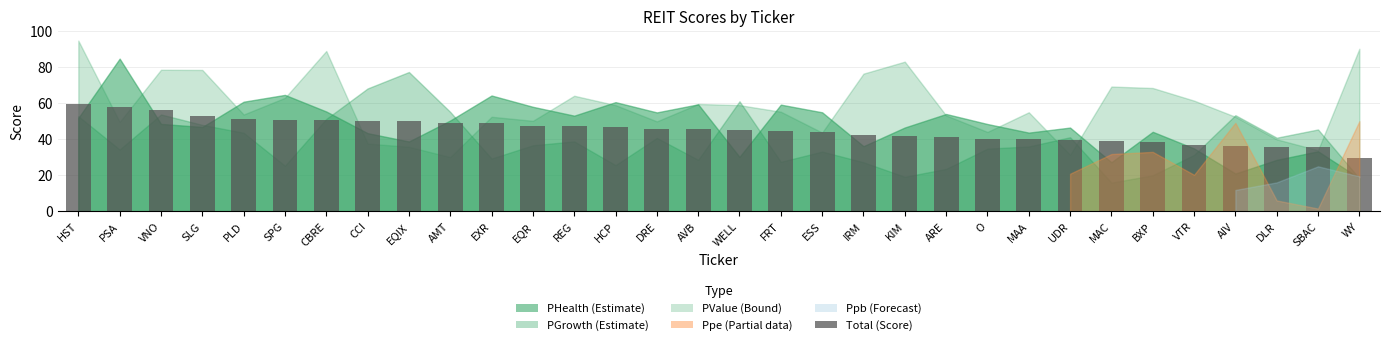

Approximately how many times larger is the value at FRT compared to KIM?

1.1